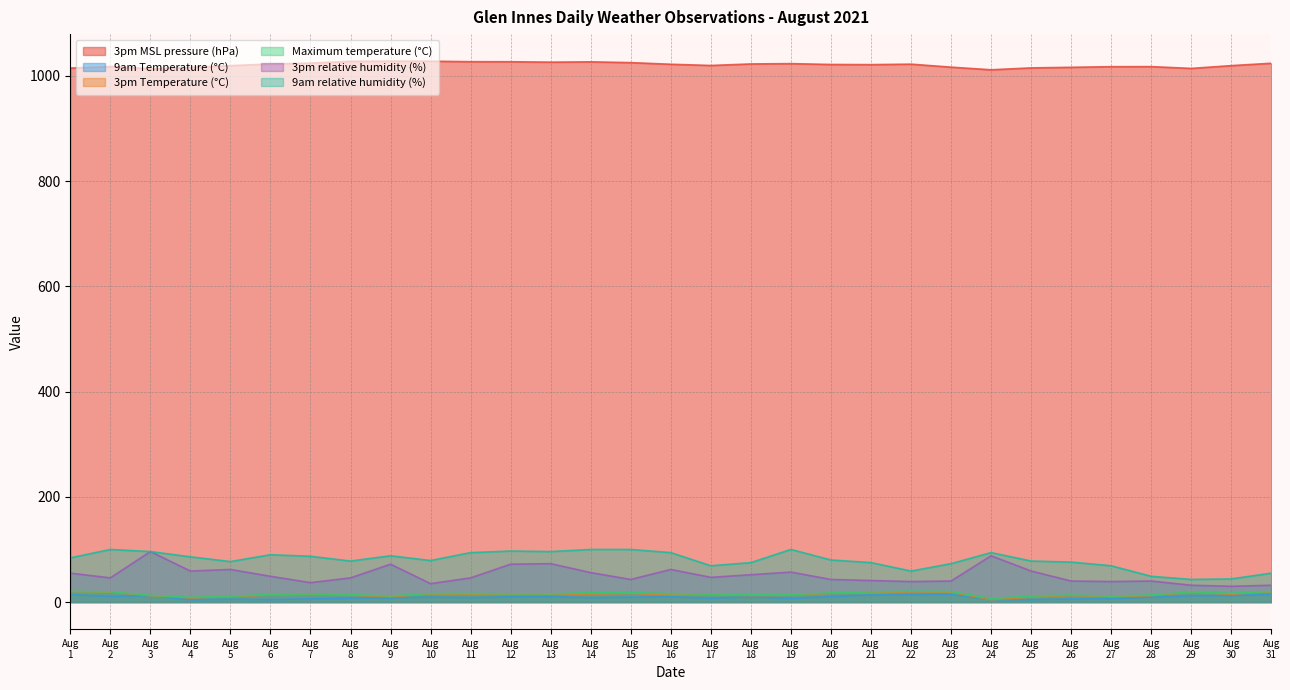

True or false: 3pm MSL pressure (hPa) and Maximum temperature (°C) cross at least once.

False